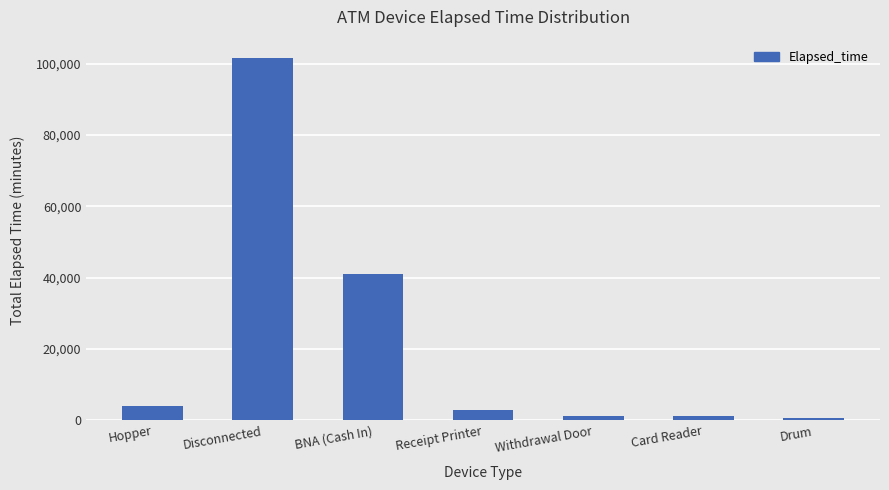

What value does the data have at Hopper?

3975